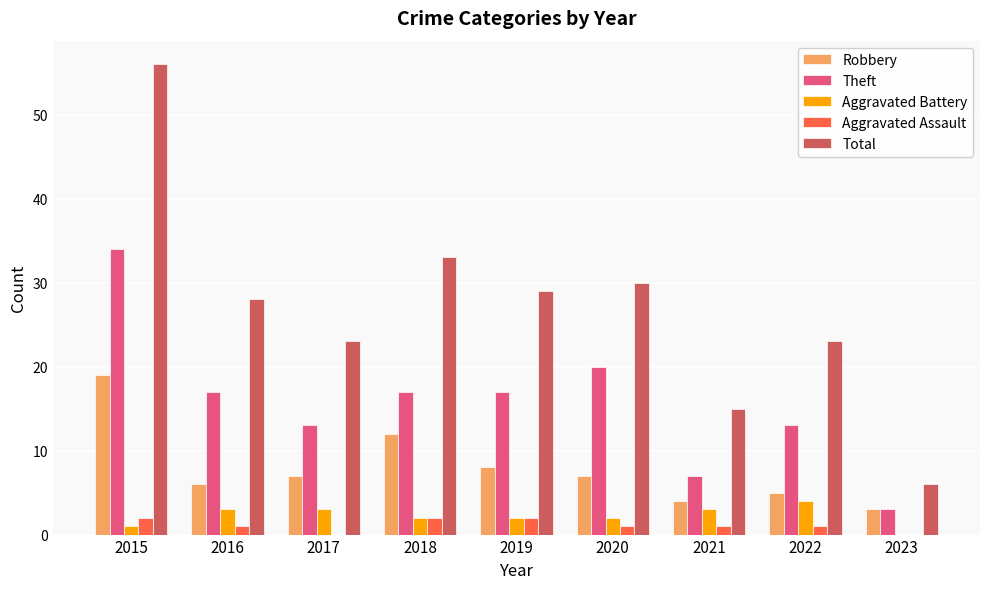

What is the sum of all Aggravated Battery values?

20